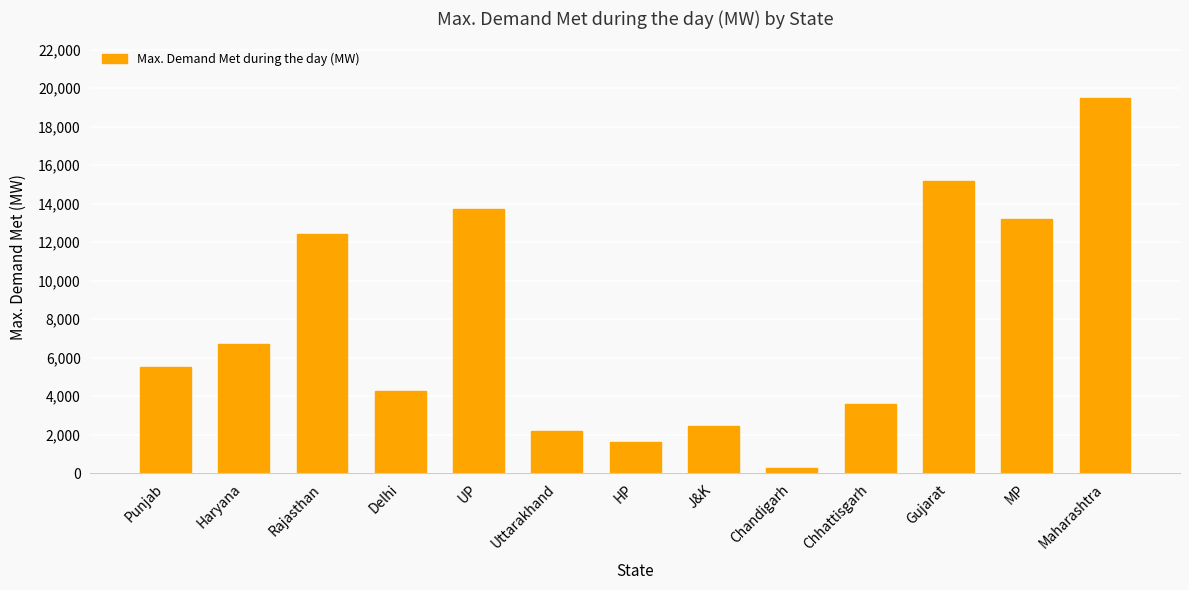

What is the greatest value displayed?

19506